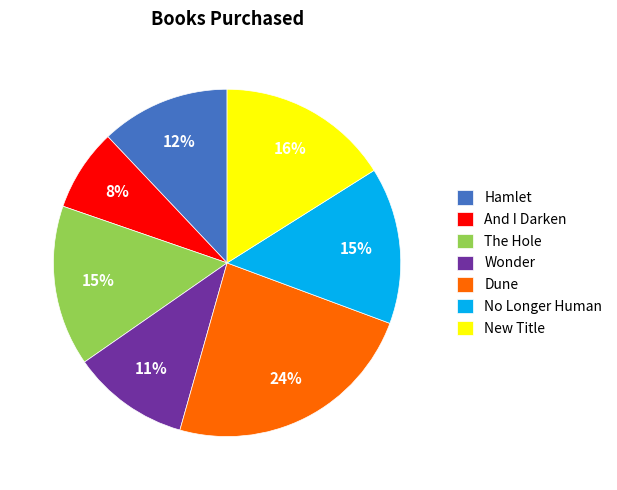

How many segments does this pie chart have?

7